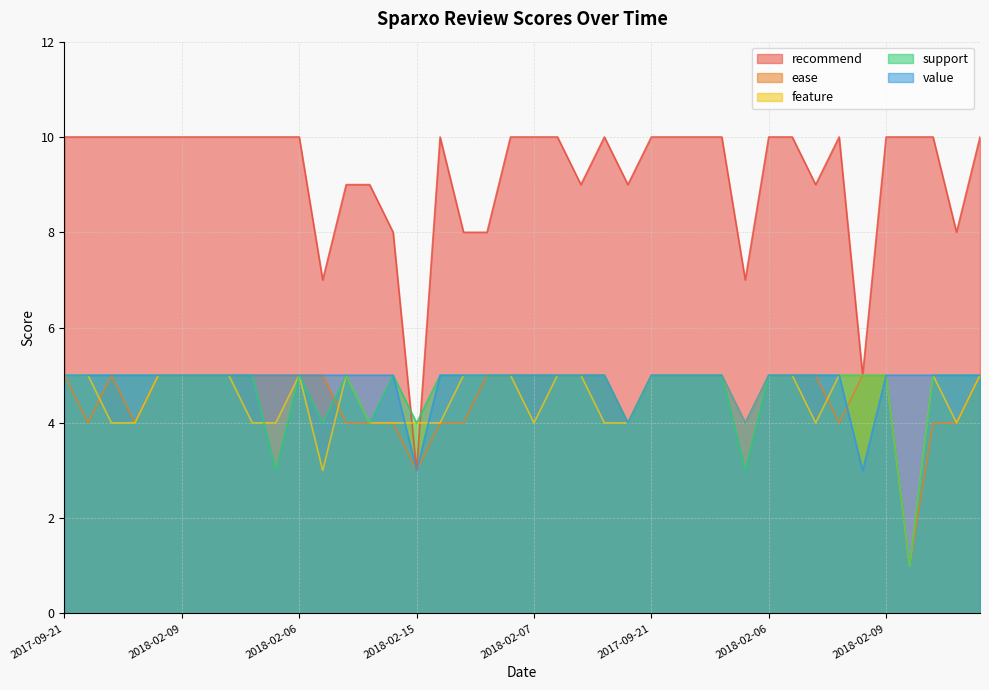

Which series has the largest total across all categories?

recommend